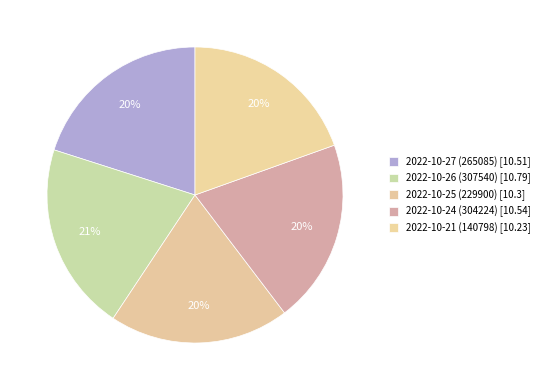

To the nearest percent, what is the difference between the largest and smallest slice percentages?

1%